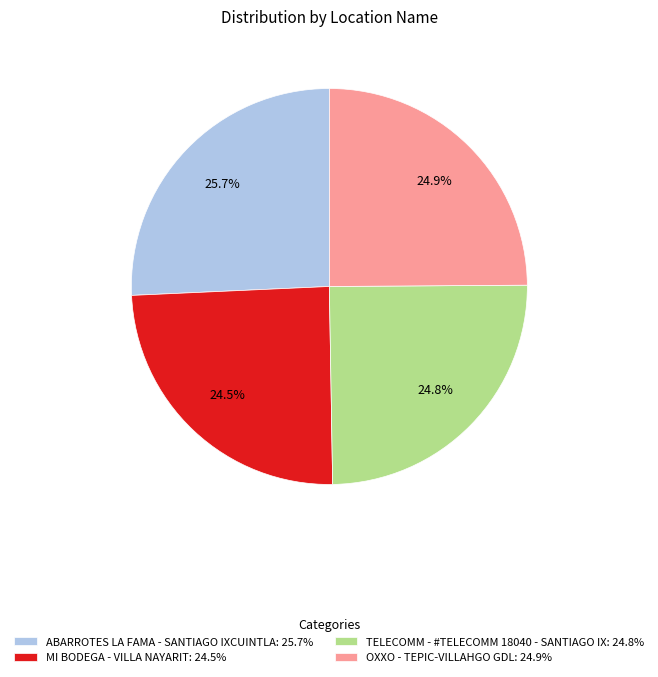

Does OXXO - TEPIC-VILLAHGO GDL represent more than half of the total?

No